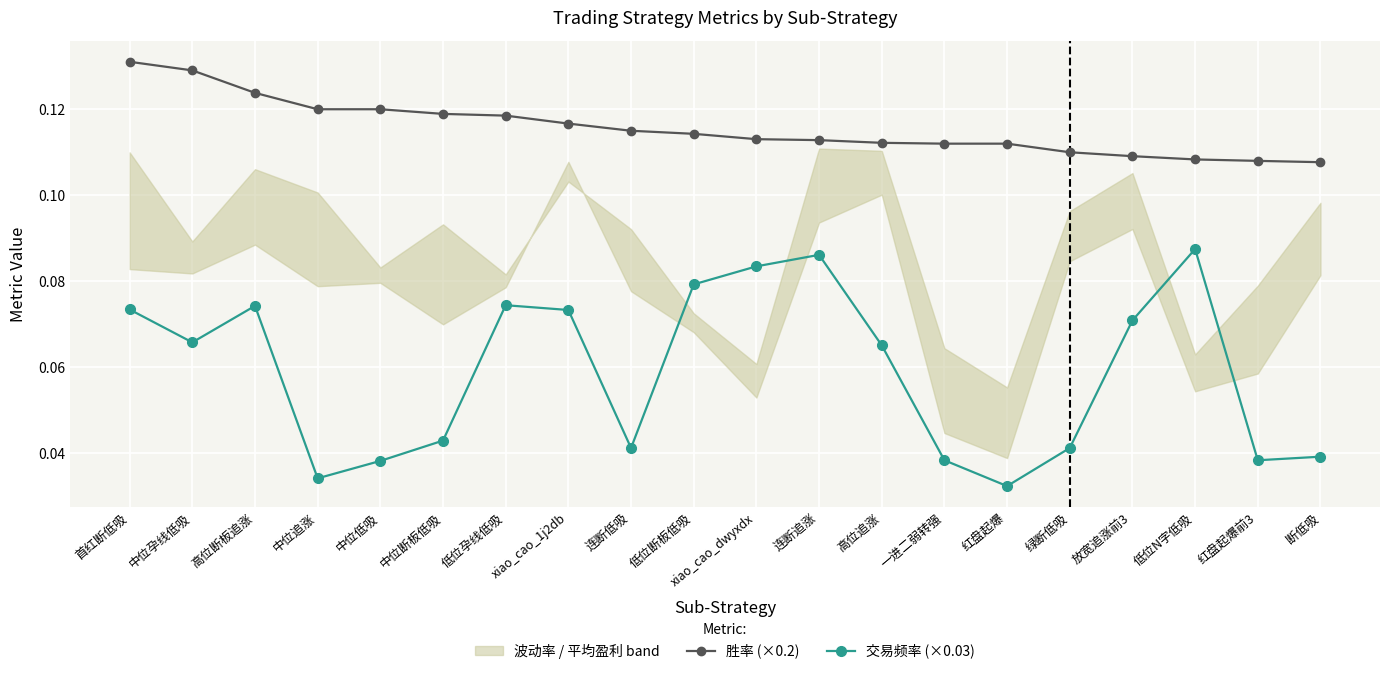

How many lines are shown in the chart?

2